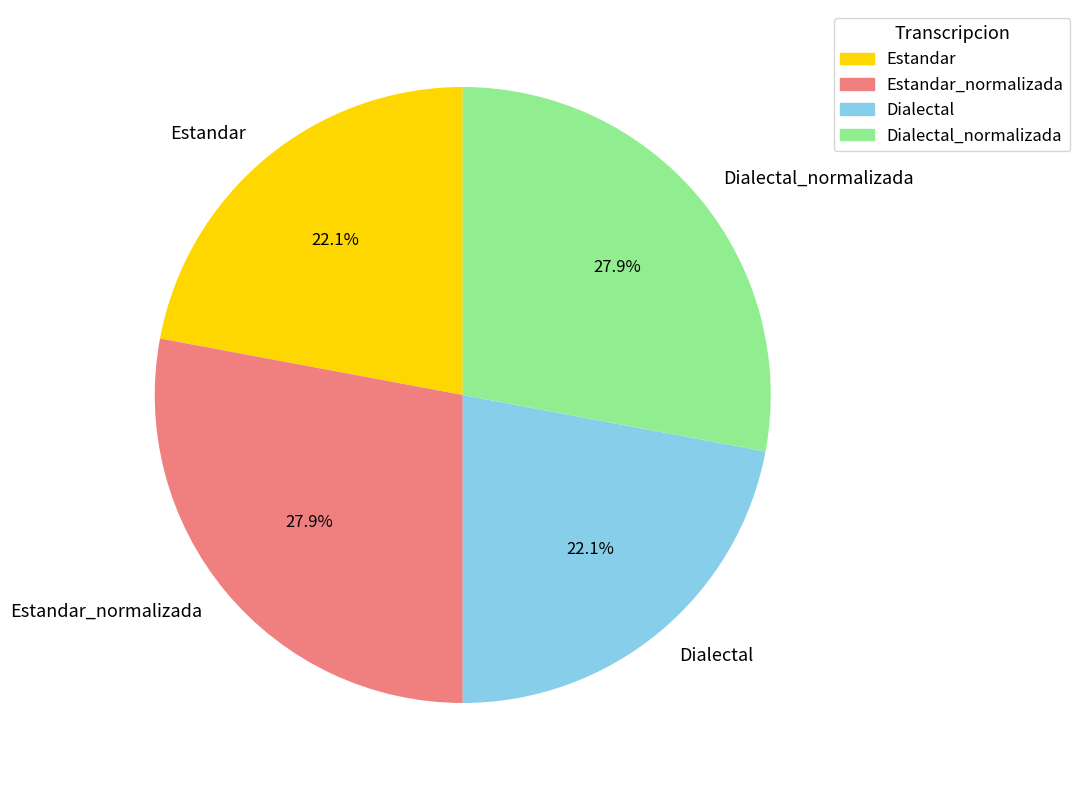

Is the sum of Dialectal and Estandar greater than half?

No